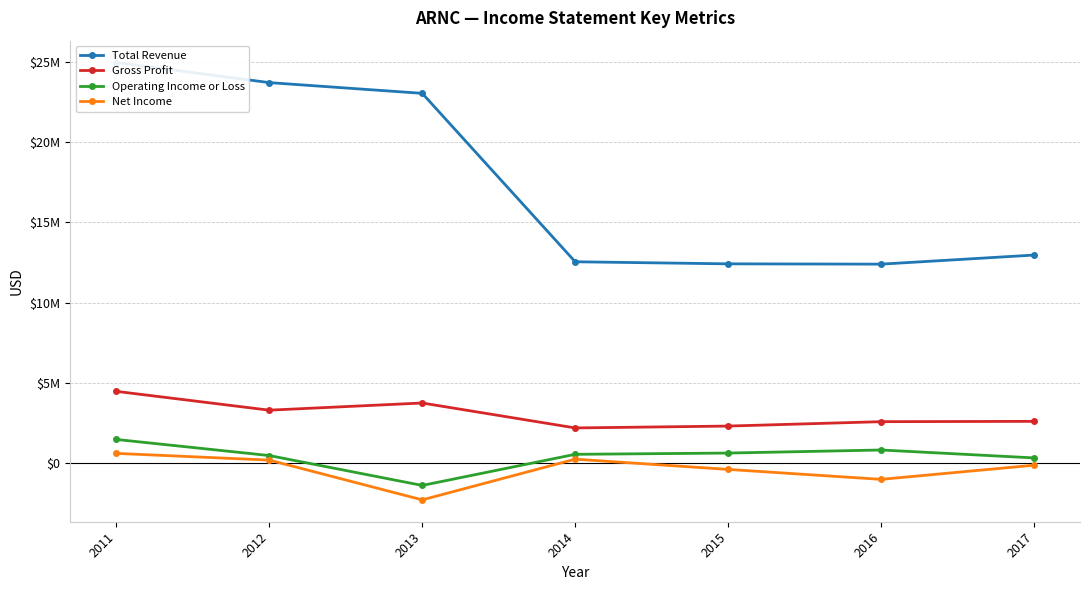

What is the sum of the Operating Income or Loss values at 2011 and 2017?

1801000